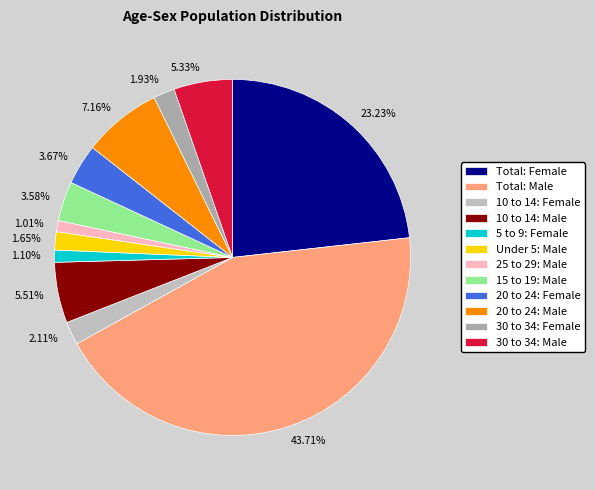

Is the sum of Total: Male and 25 to 29: Male greater than half?

No